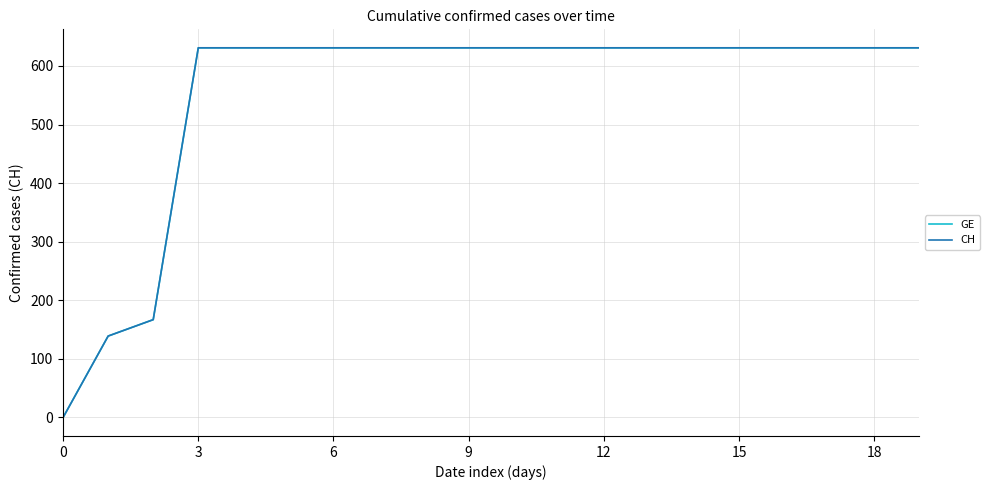

Does the chart display data point markers on the line(s)?

No